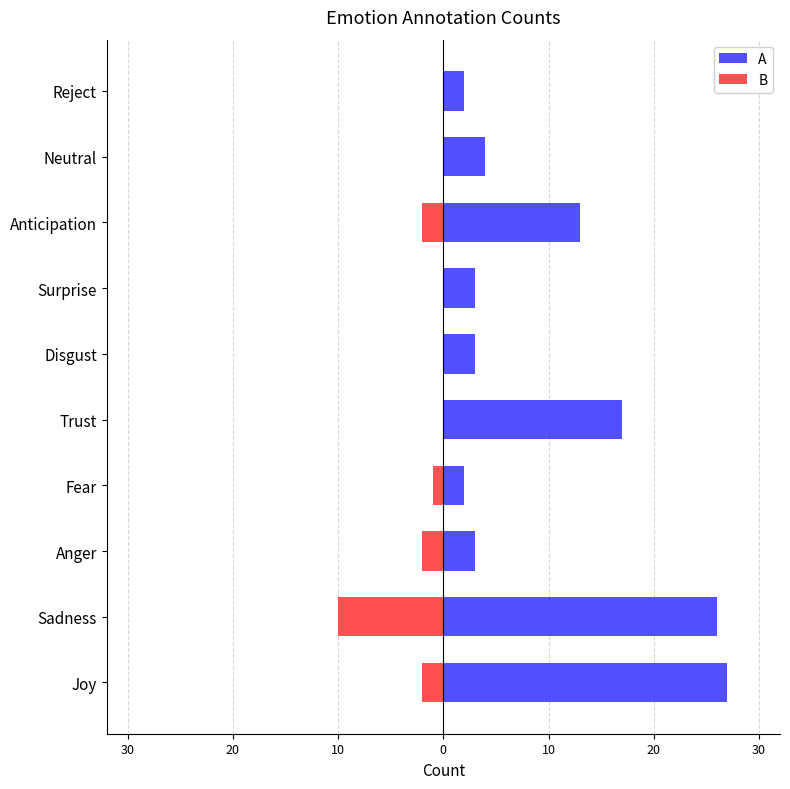

How many categories are shown in the chart?

10